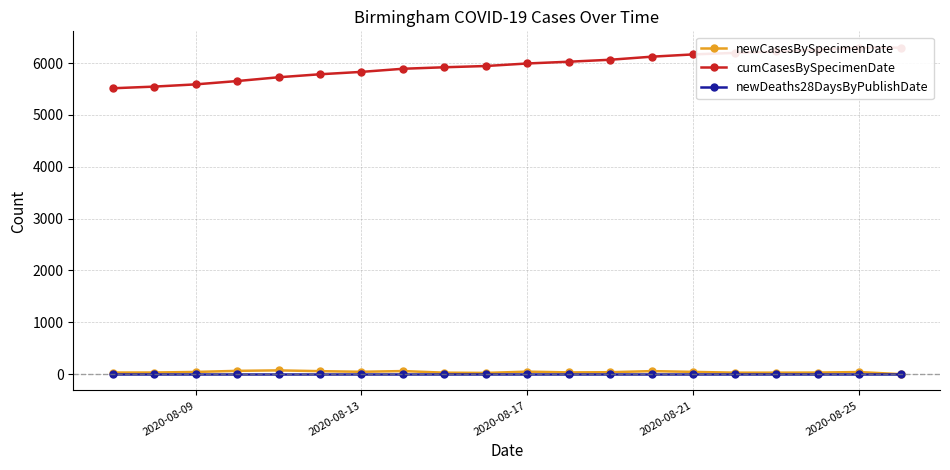

True or false: cumCasesBySpecimenDate has more than 1 points higher than both neighbors.

False